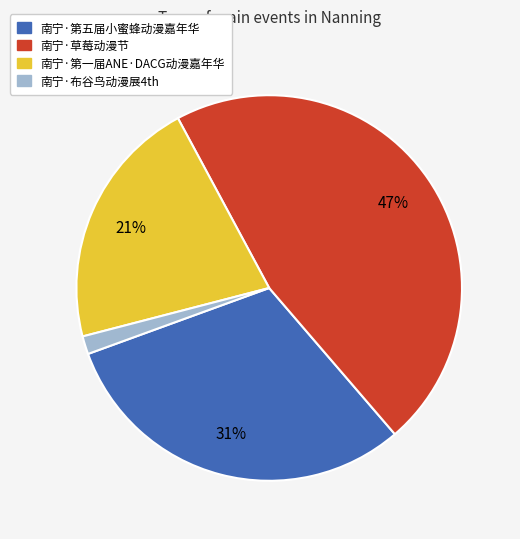

Which slice is the smallest?

南宁·布谷鸟动漫展4th